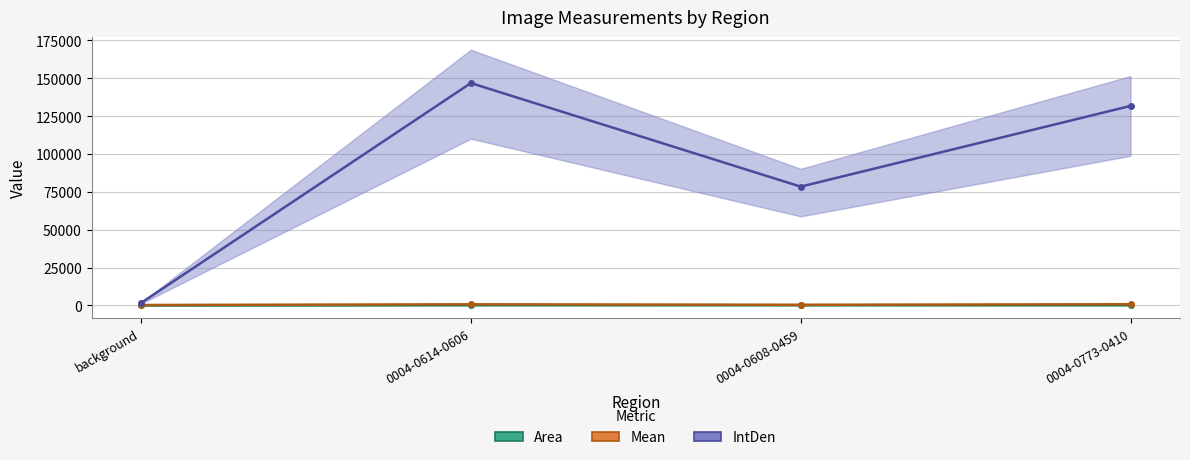

Rank the series at 0004-0614-0606 from lowest to highest value.

Area, Mean, IntDen